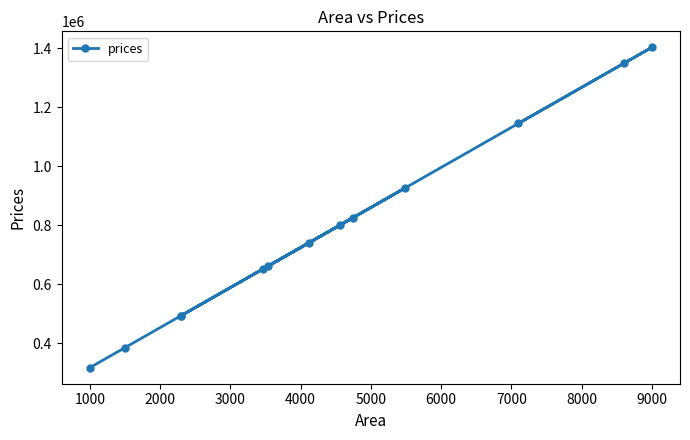

What is the difference between the maximum and second lowest values?

1018408